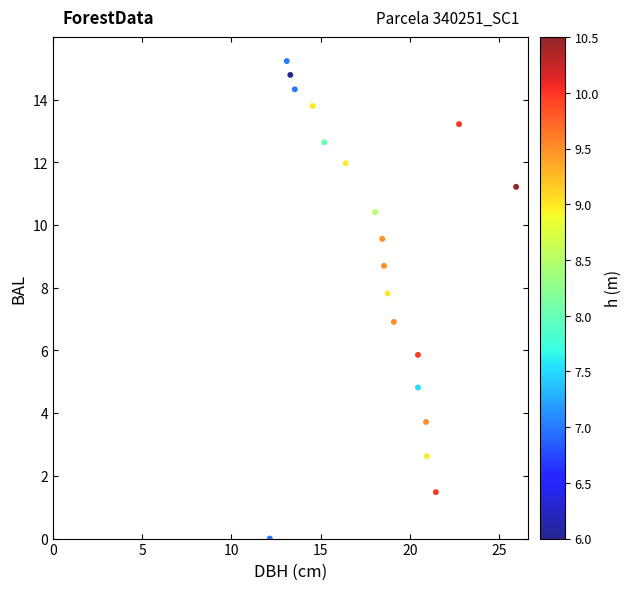

What is the range of Y values (max minus min)?

15.2